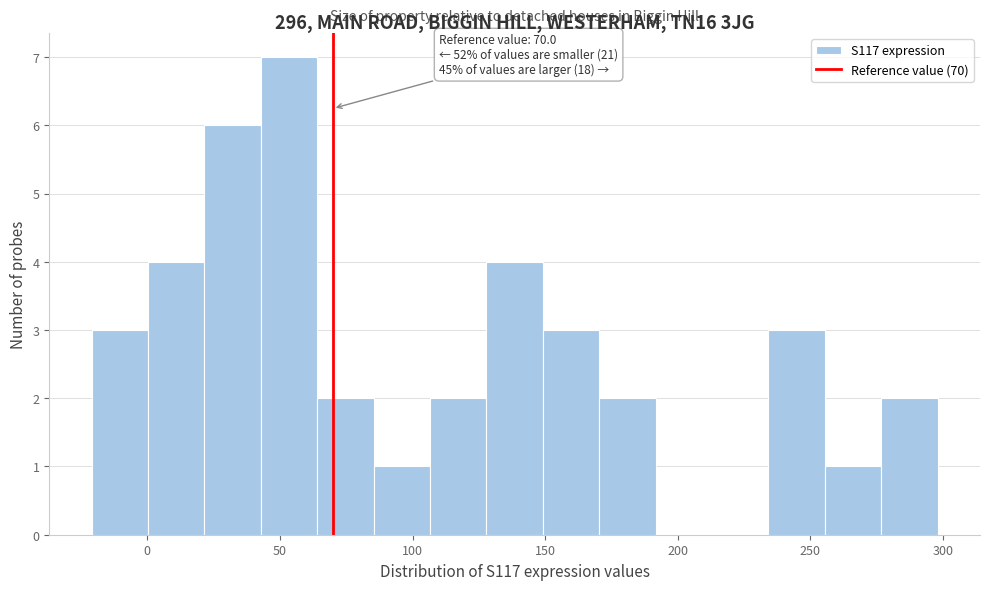

Which range on the x-axis has the tallest bar?

45 to 65